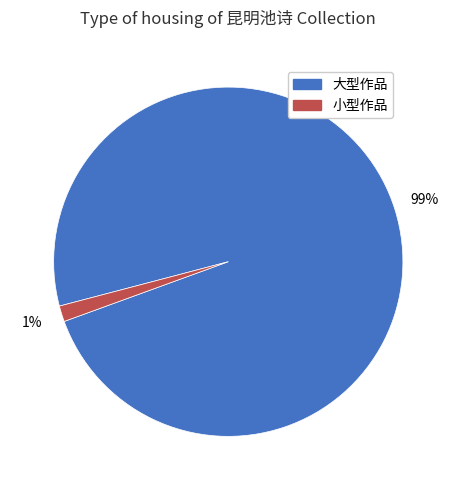

To the nearest percent, what is the average slice percentage?

50%